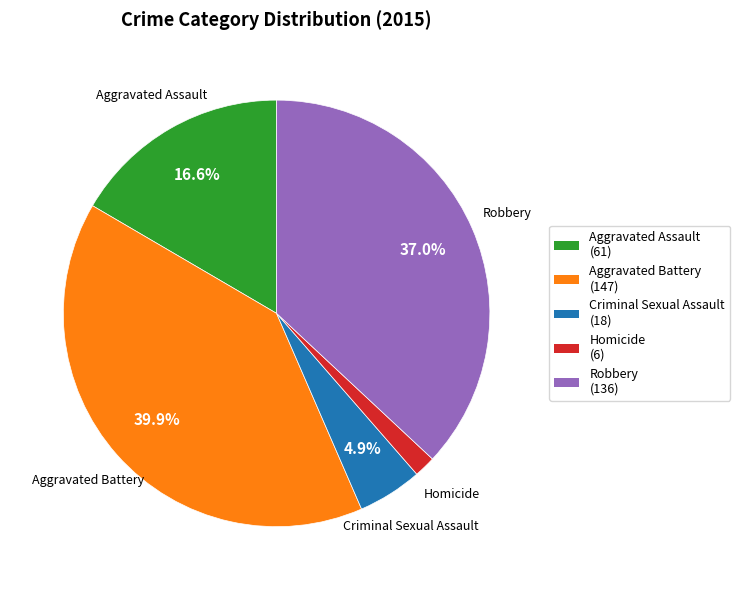

Combined, do Homicide and Robbery account for over 50%?

No